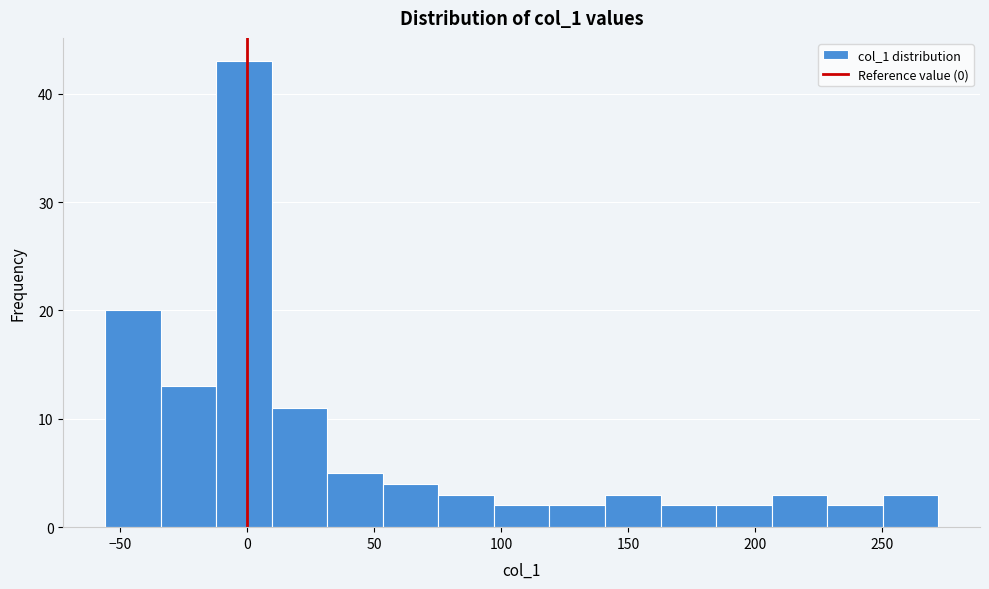

What is the height of the bar covering 95 to 120 on the x-axis? Neither the bar edges nor the heights are printed on the chart, so give them approximately, as read against the axes.

2